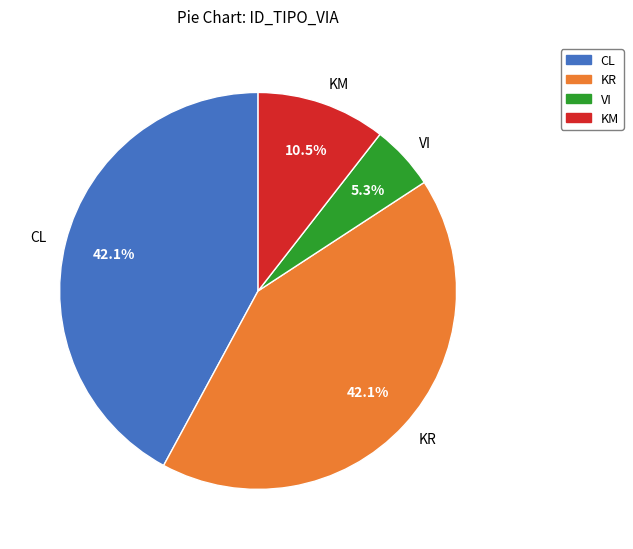

Between VI and CL, which is larger?

CL